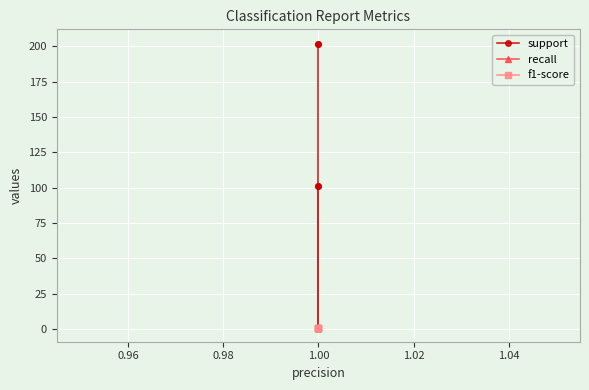

Count the support values in the range 101 to 202.

4